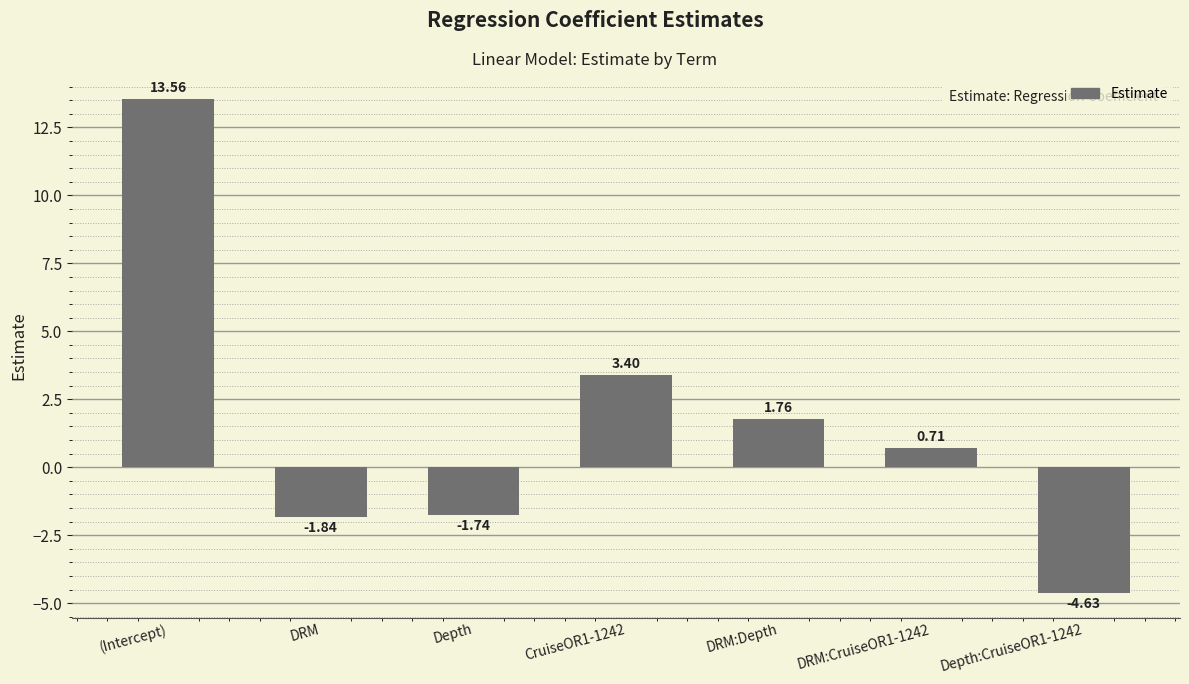

What is the difference between the maximum and minimum values?

18.2